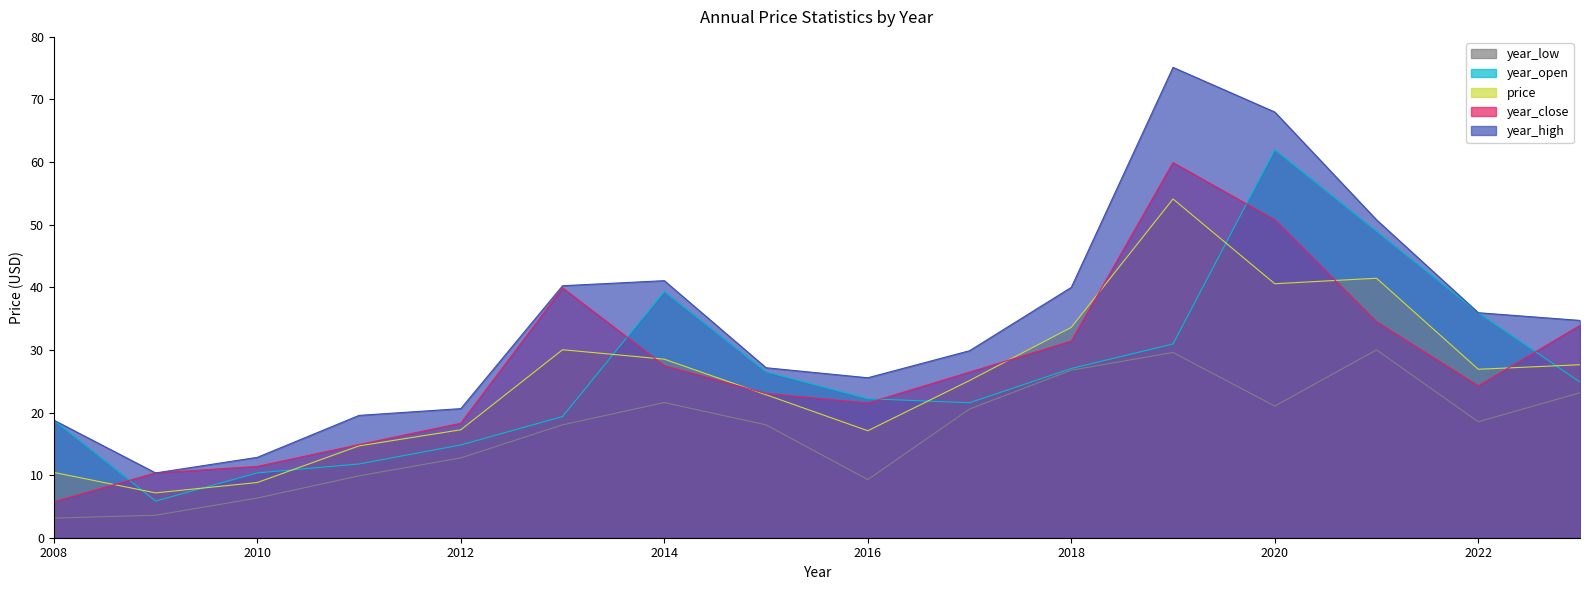

At which category does year_close reach its first local peak?

2013